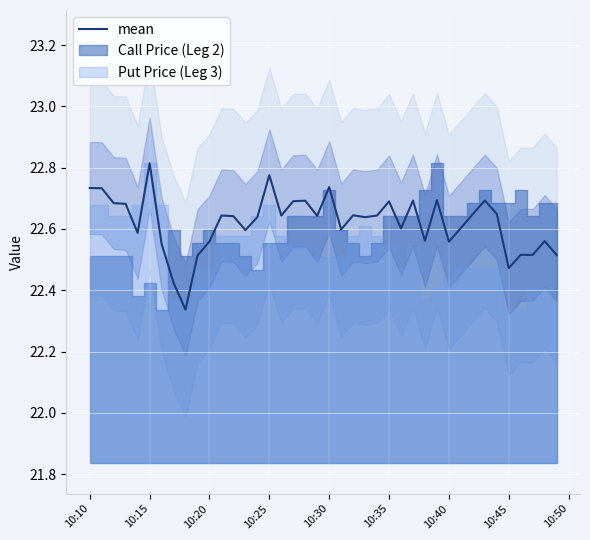

What is the difference between the maximum and minimum values?

0.5